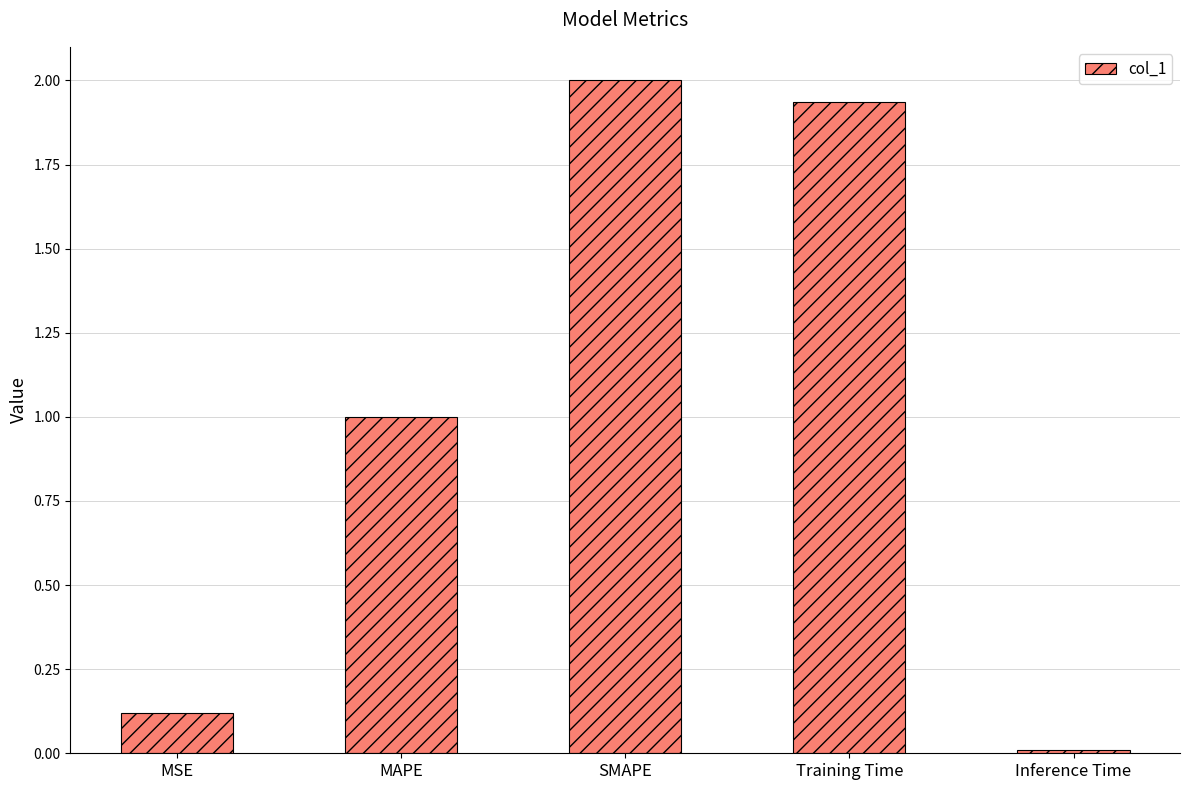

True or false: the data shows 1.0 at SMAPE.

False